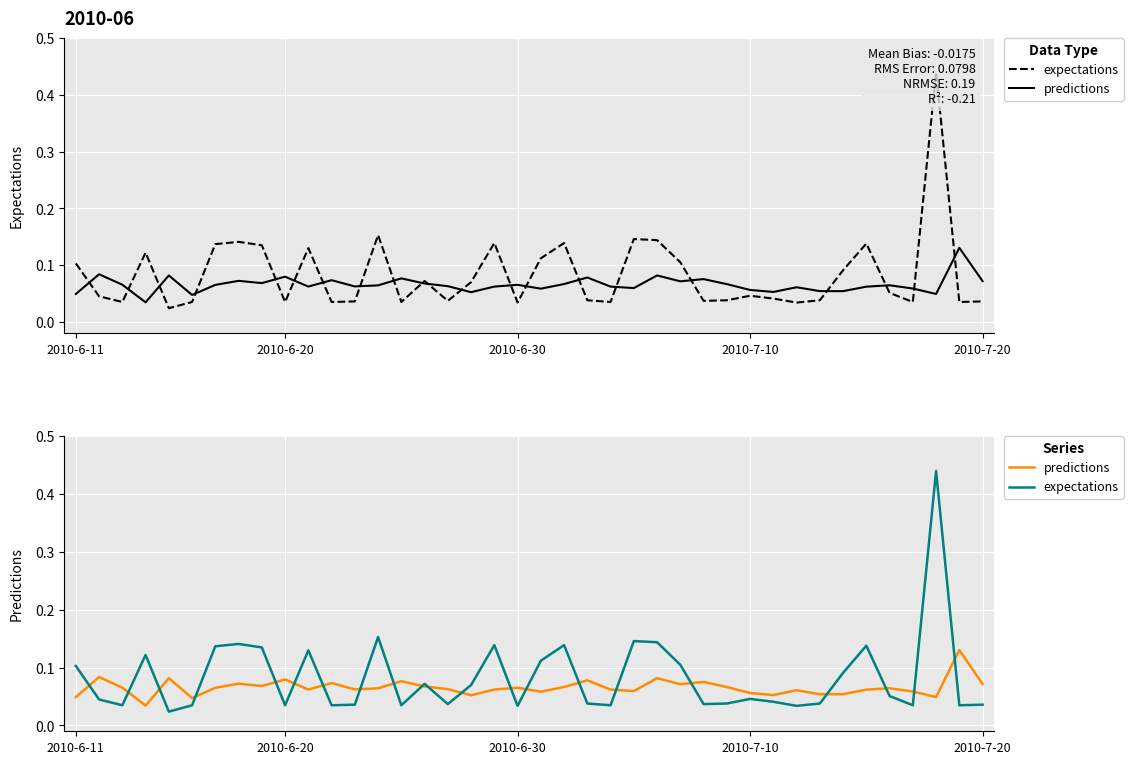

Which series ends up on top after the final intersection of expectations and predictions?

predictions